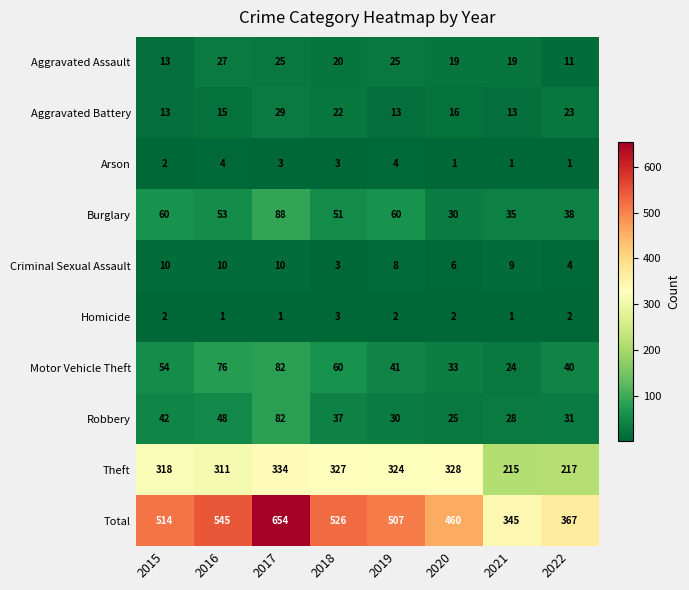

Which label corresponds to the largest value in the chart?

2017